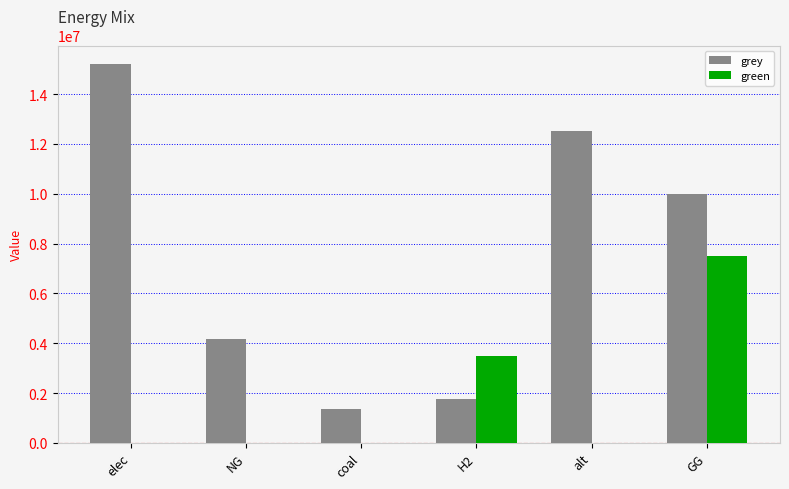

What are all the series names shown in the legend?

grey, green